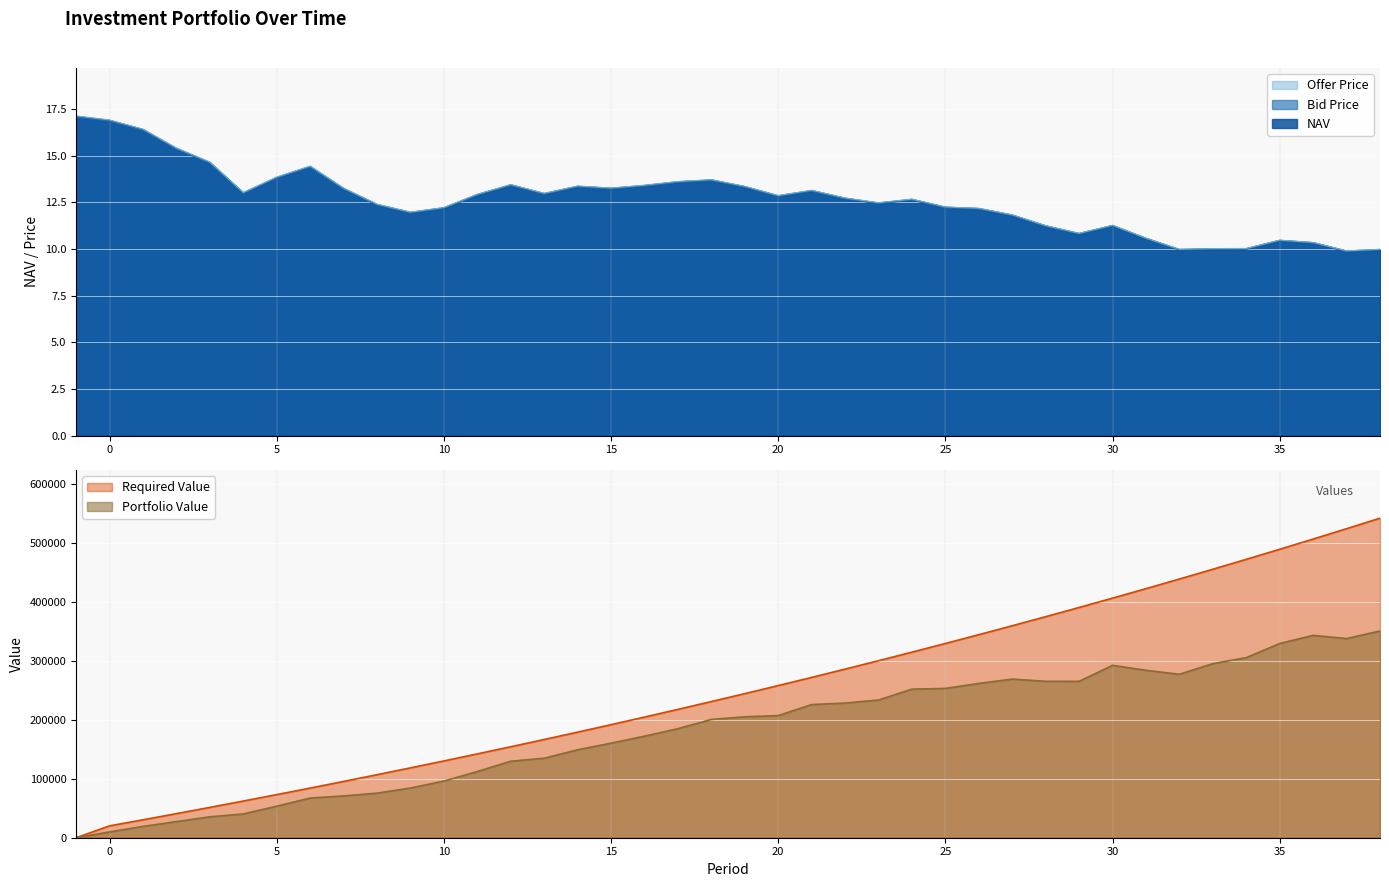

What is the difference between the maximum and minimum values in the NAV series?

7.2